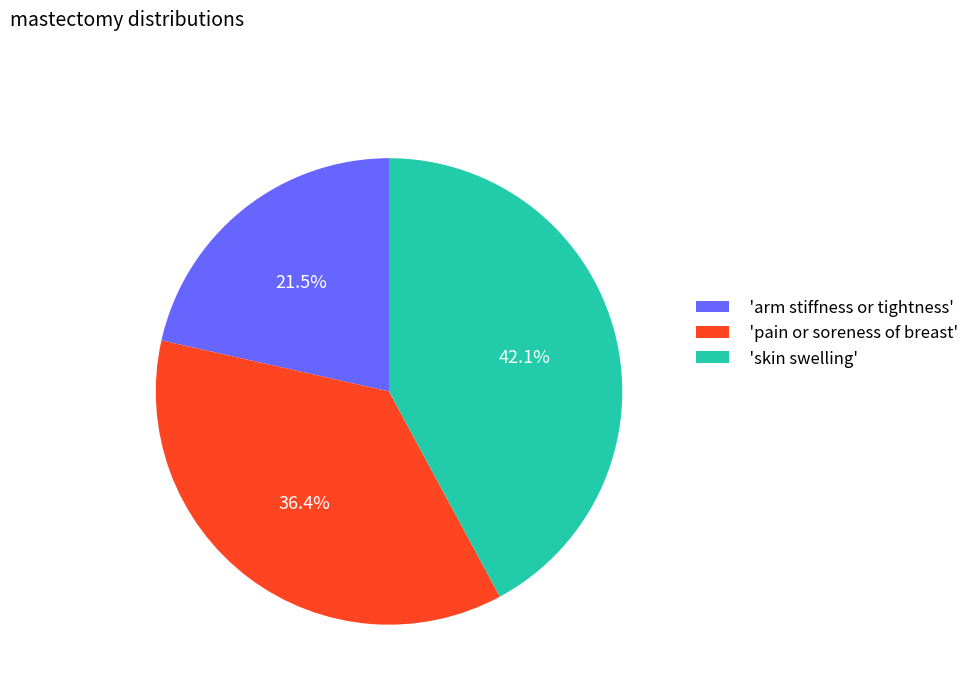

Approximately how many times larger is the value at 'pain or soreness of breast' compared to 'skin swelling'?

0.9